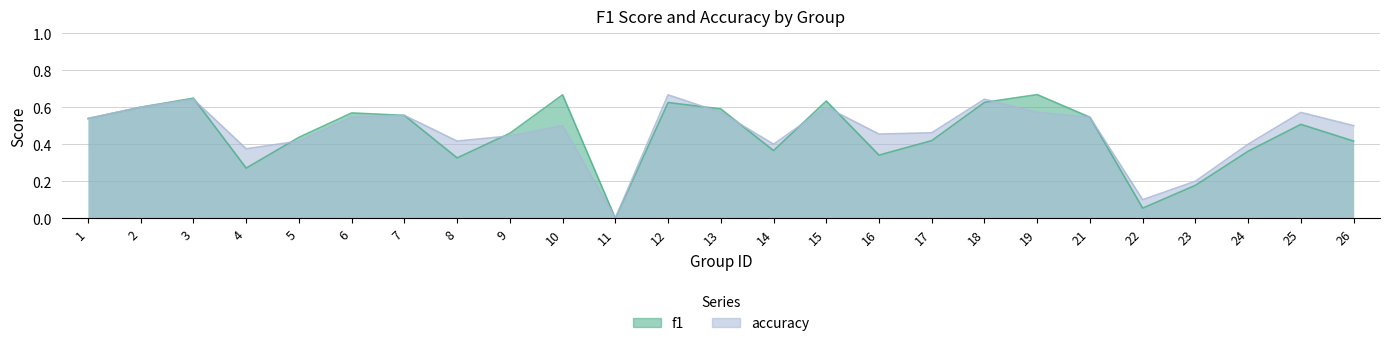

What is the total value across all series at 14?

0.8